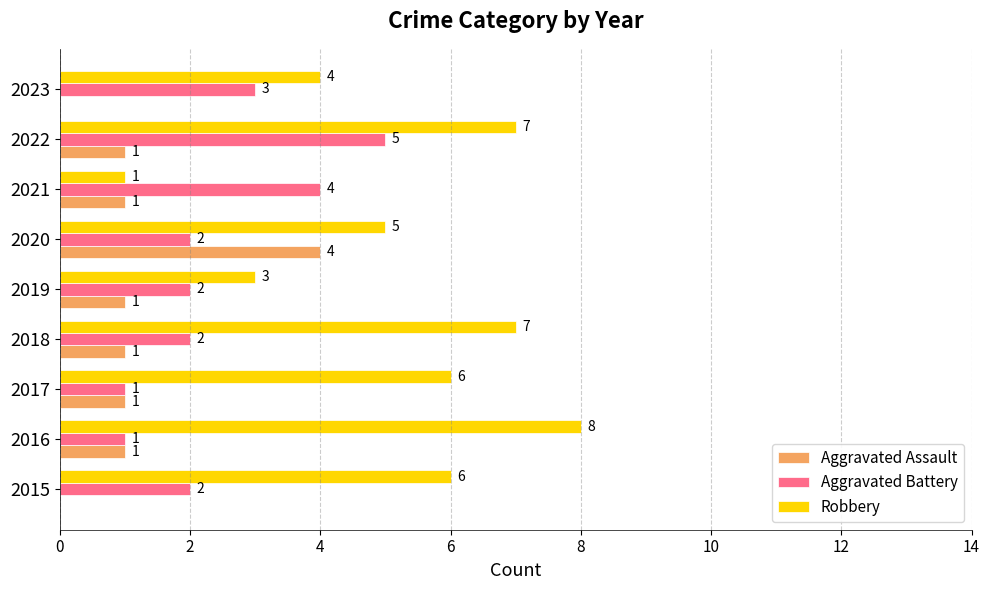

At which category does the chart reach its peak across all series?

2016